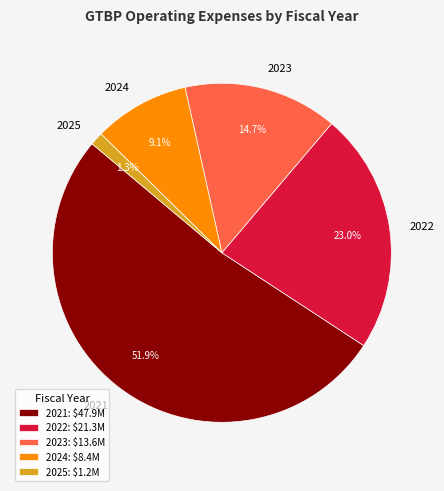

Is it true that 2024 is 1% of the pie?

False